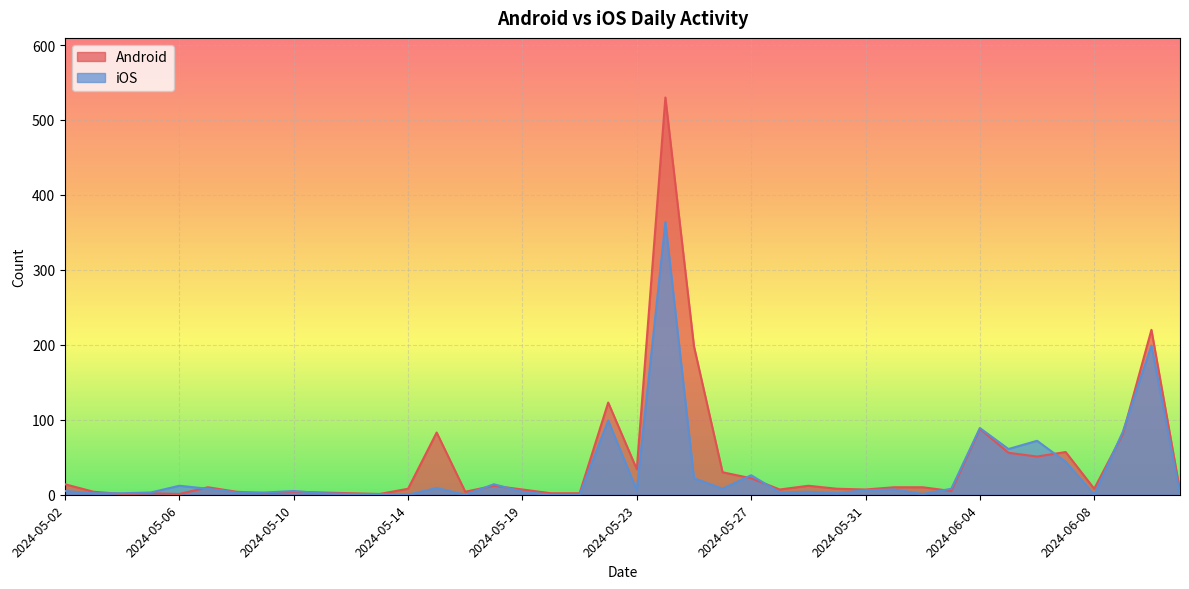

What is the highest value of the iOS series?

364